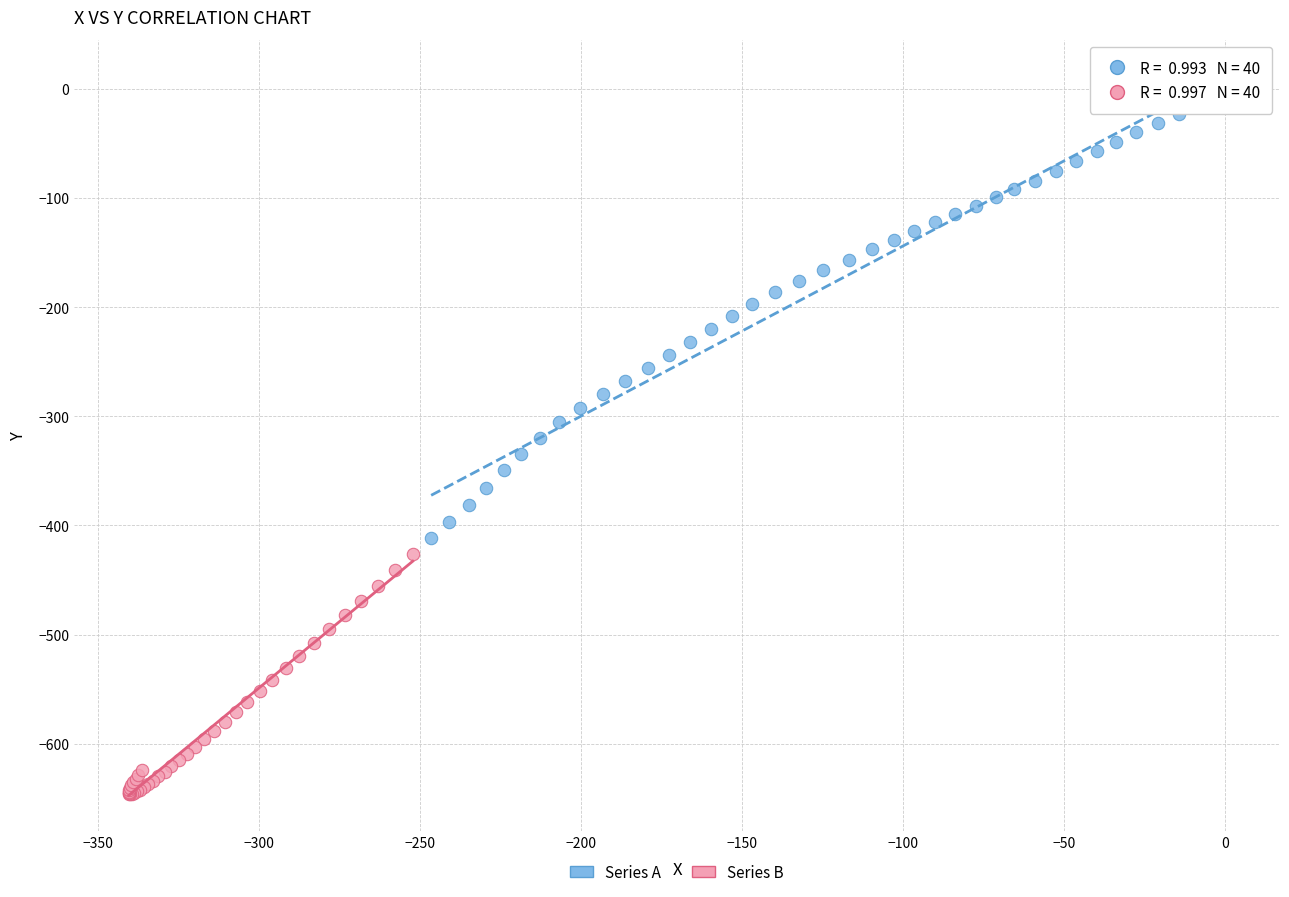

Which series has the largest Y range (max minus min)?

Series A